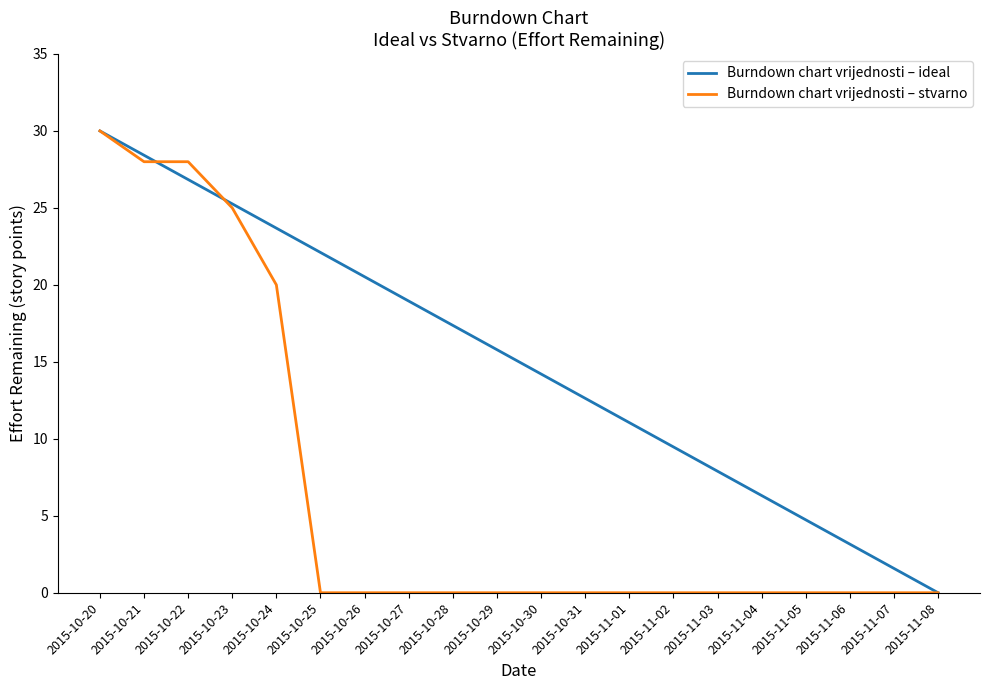

Is the value of Burndown chart vrijednosti – ideal at 2015-11-04 greater than the value of Burndown chart vrijednosti – stvarno at 2015-10-27?

Yes